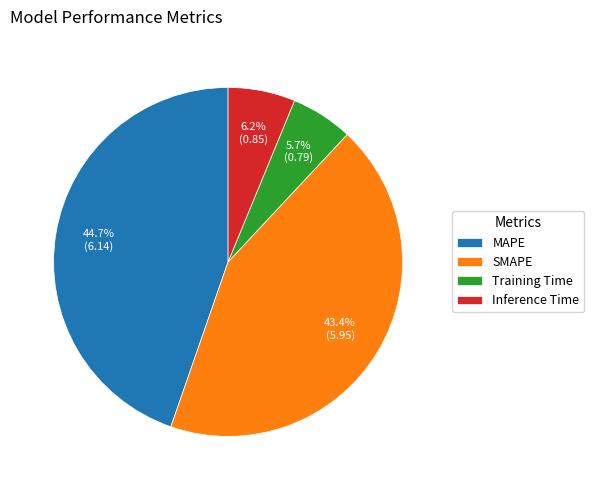

How many slices are in this pie chart?

4